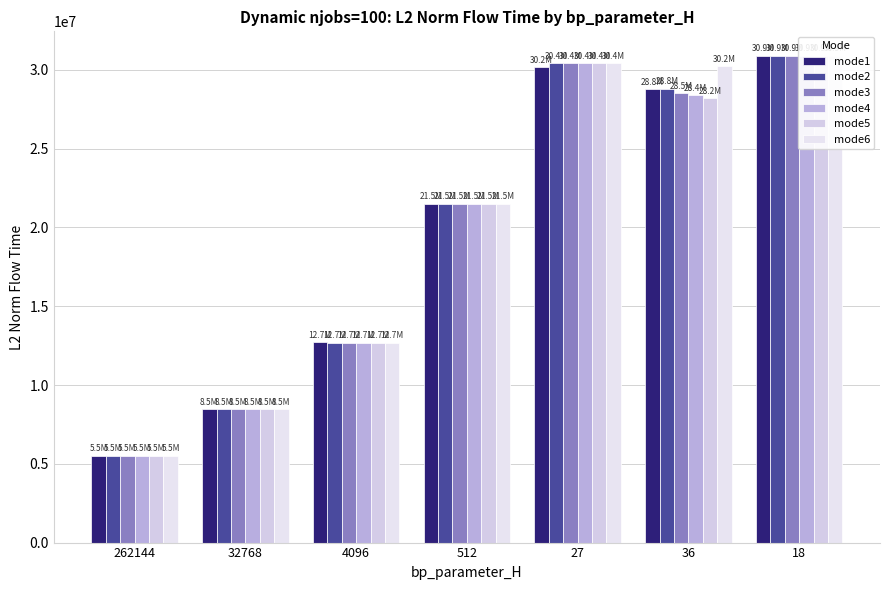

What position from the left is 27?

5